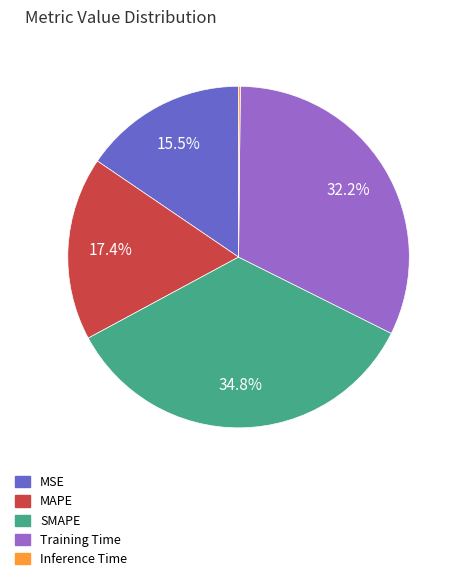

What is the largest slice in the pie chart?

SMAPE